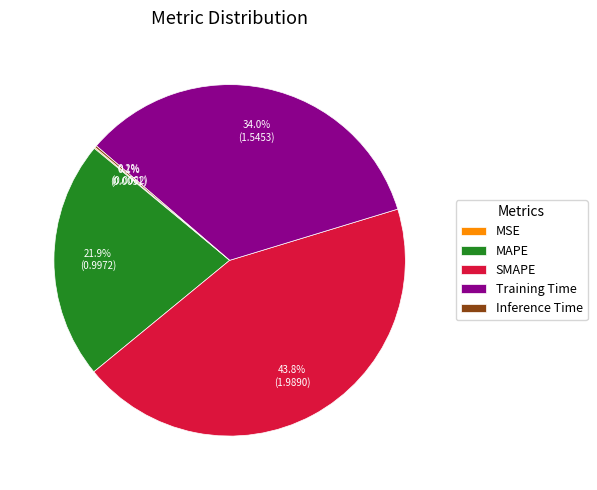

Combined, what portion of the pie is MAPE and Training Time?

55.9%